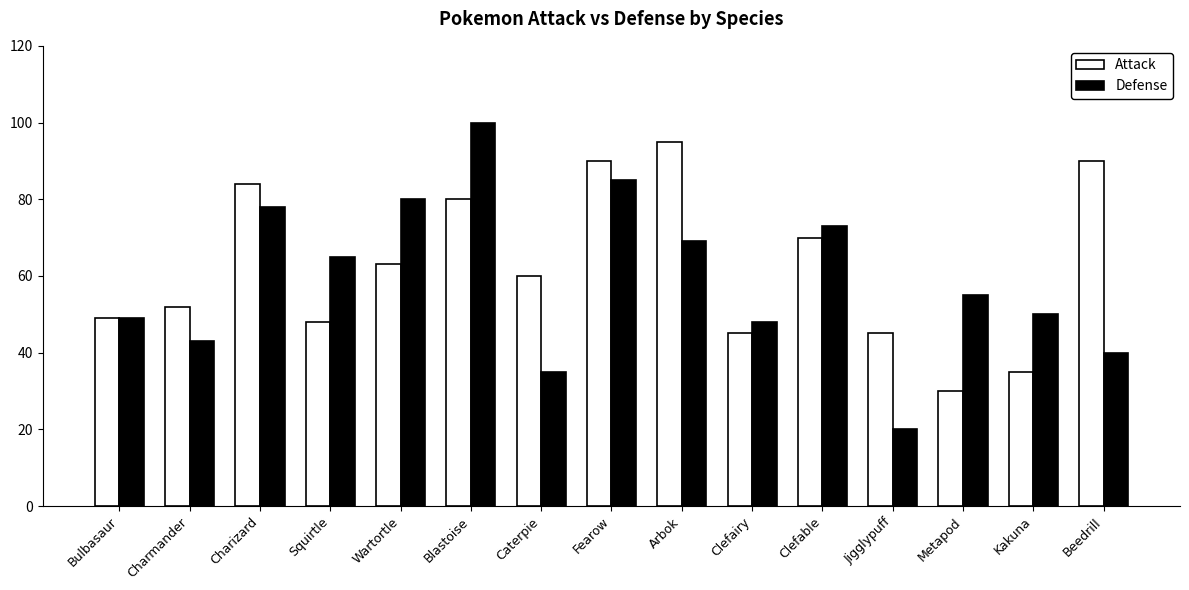

What is the difference between the Attack values at Squirtle and Jigglypuff?

3